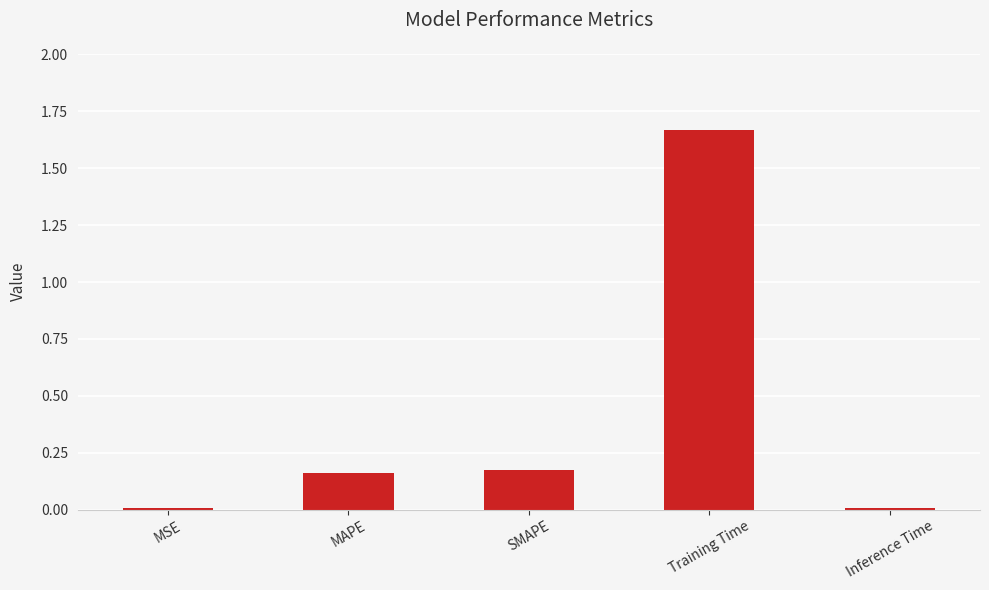

The chart shows a value of 0.0 at MSE. True or false?

True